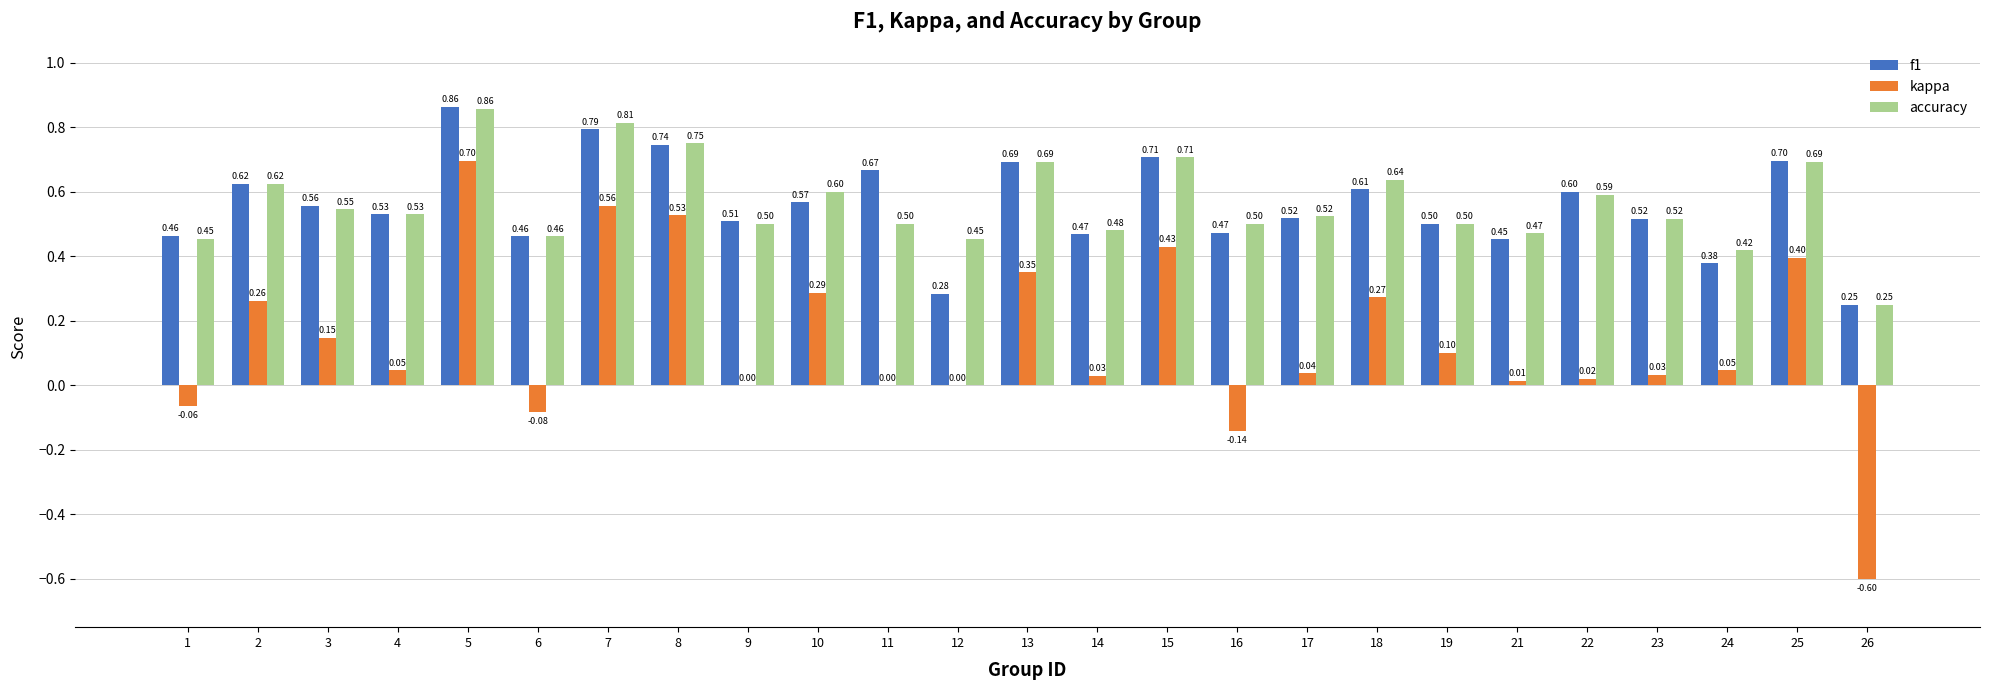

What is the sum of the accuracy values at 16 and 10?

1.1